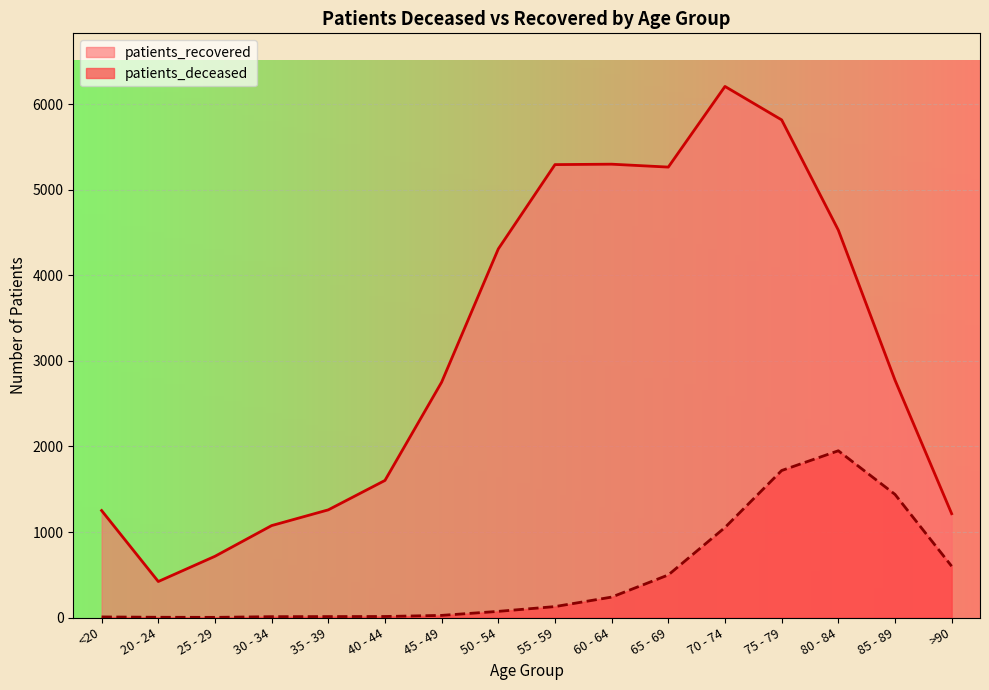

How many lines are shown in the chart?

2